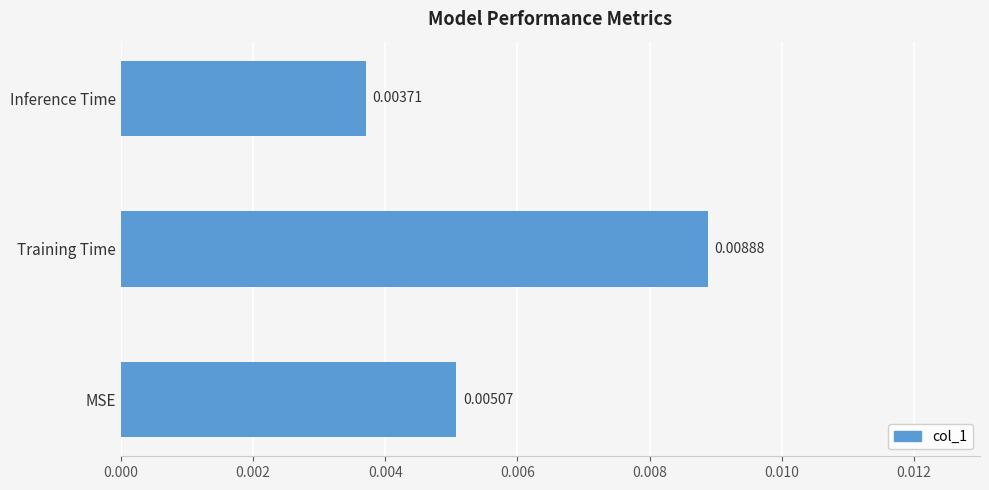

List the labels in order of value, smallest first.

Inference Time, MSE, Training Time